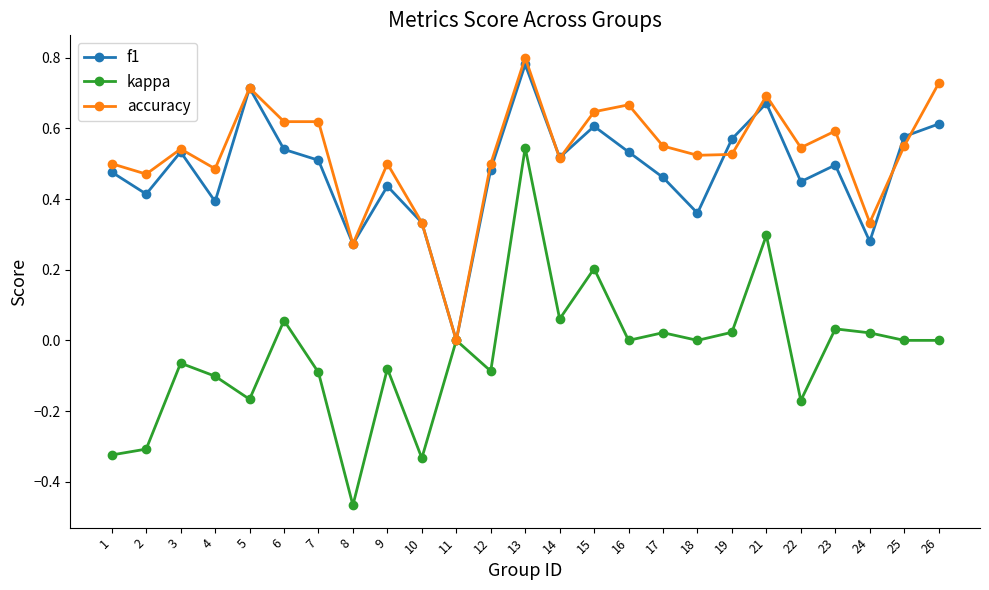

At which category is the sum across all series the highest?

13